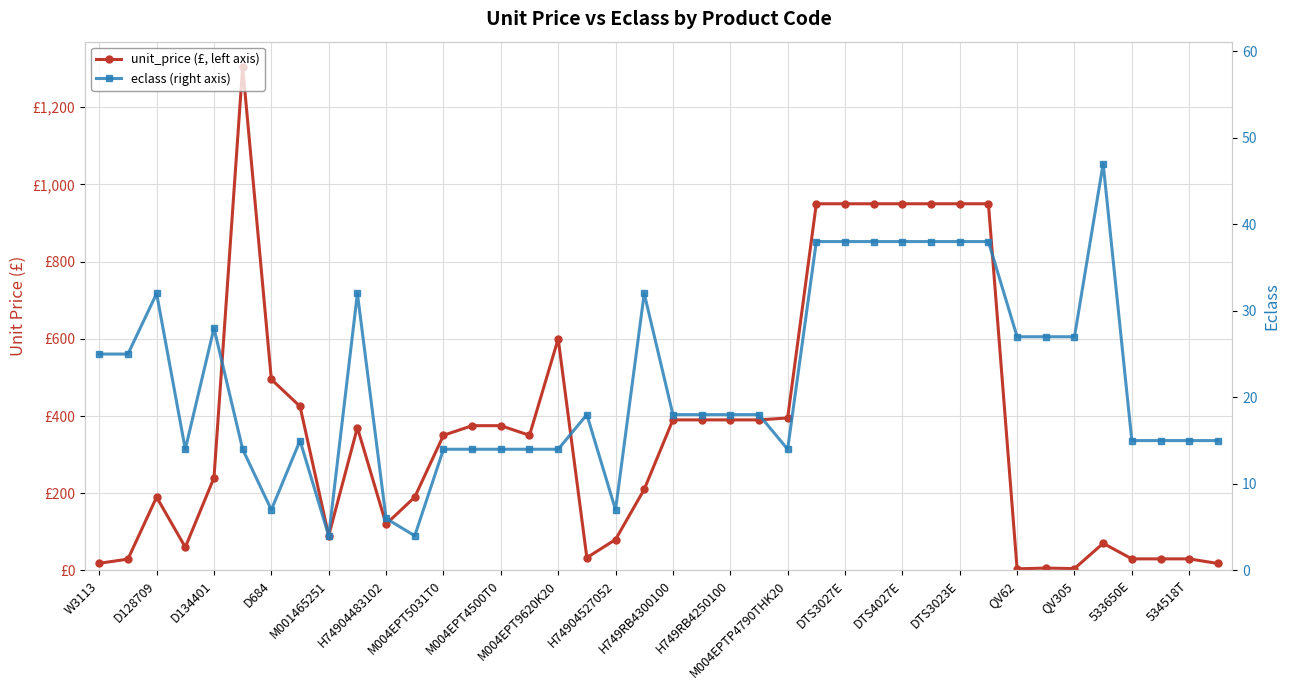

Which series changed the most between D134401 and 37?

unit_price (£, left axis)